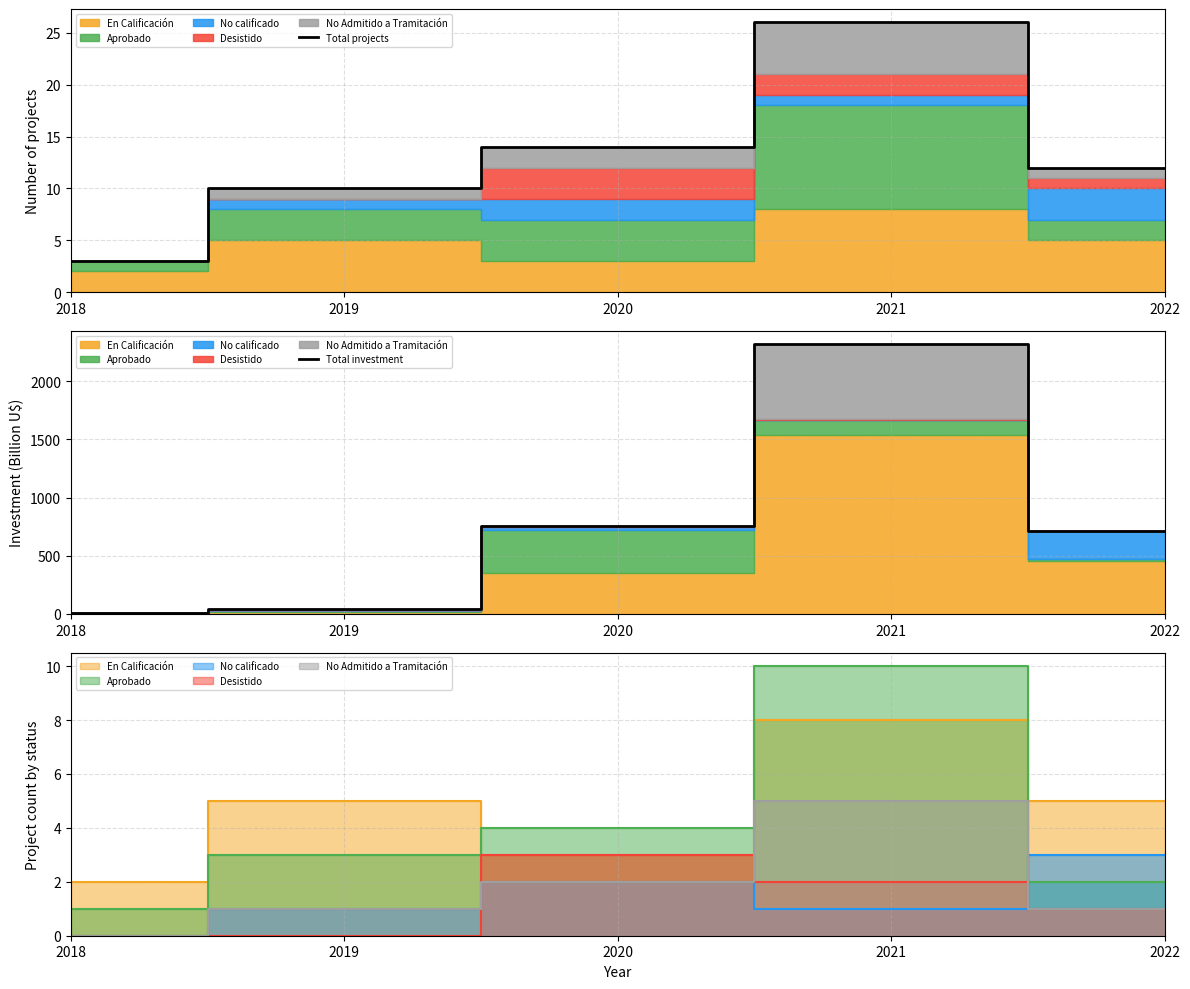

At which label is Total projects closest to 14?

2020